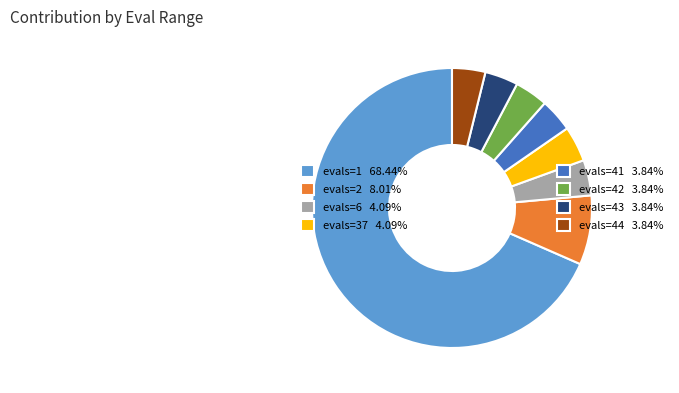

Is there a majority slice in this chart?

Yes